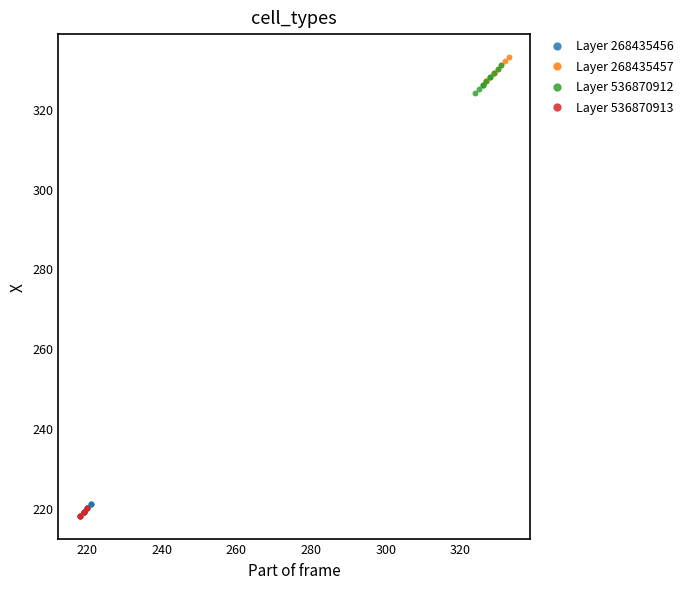

What are all the series names shown in the legend?

Layer 268435456, Layer 268435457, Layer 536870912, Layer 536870913